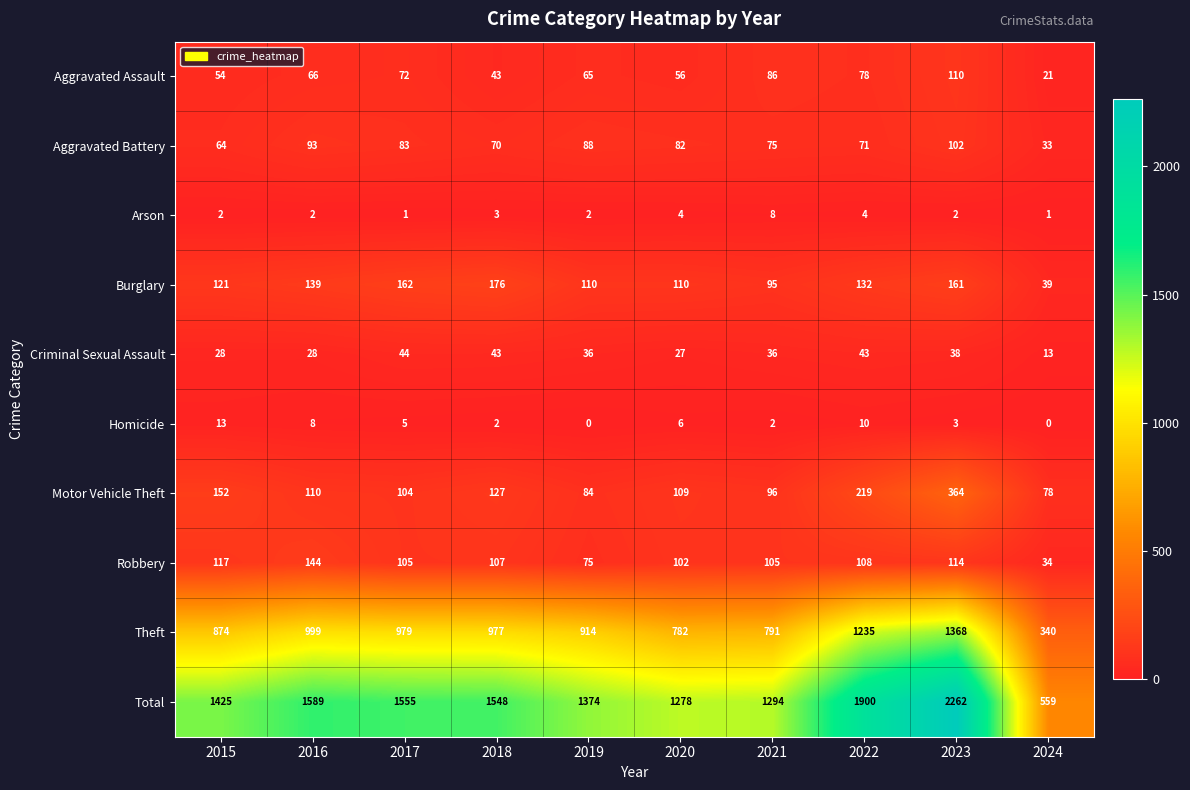

At which label does Theft first exceed 977?

2016